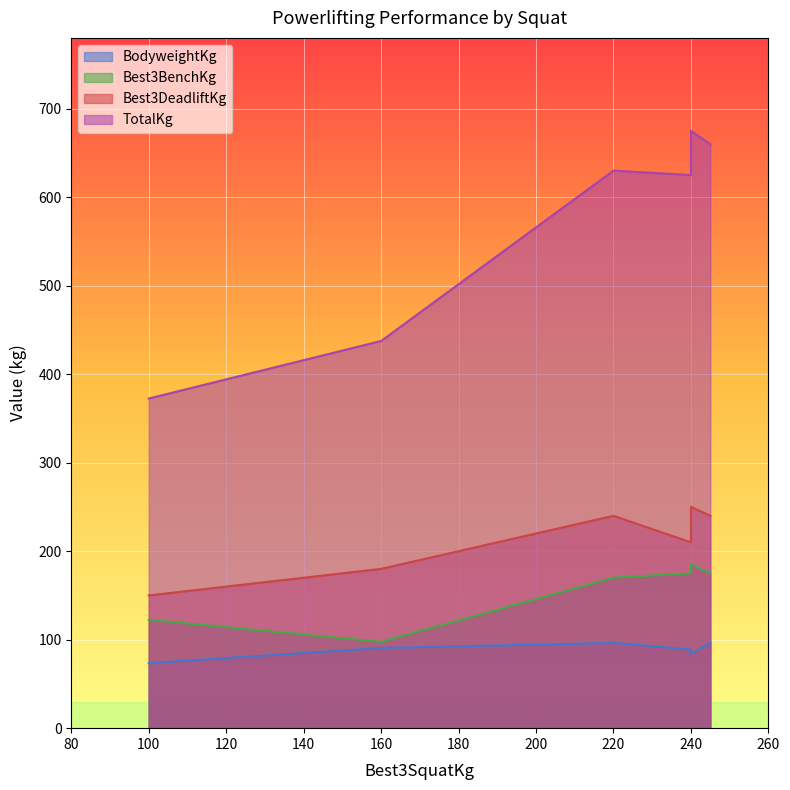

The value of TotalKg at 240.0 is 154.6. True or false?

False